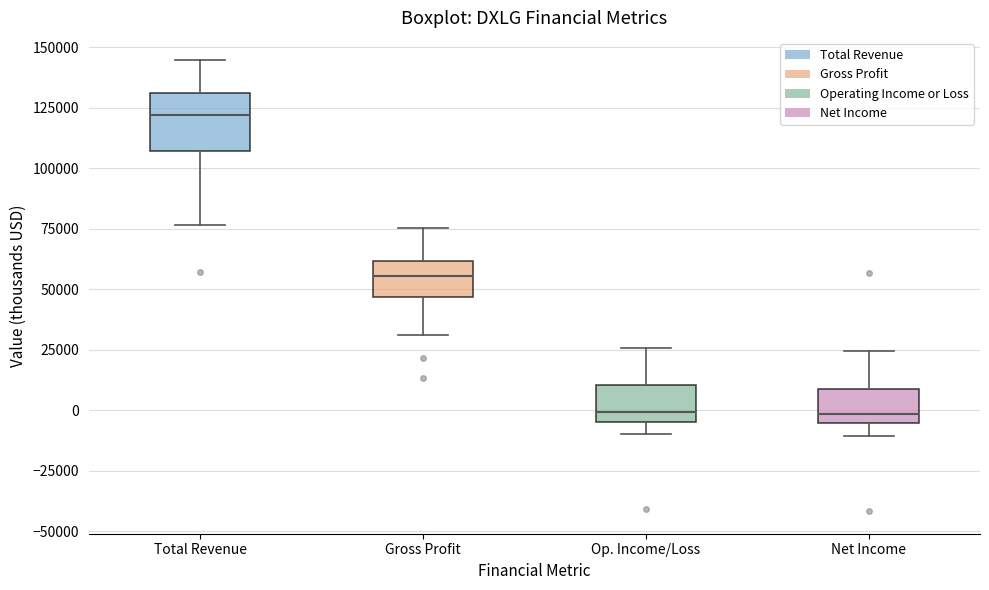

Which box is the tallest, from its lower edge to its upper edge?

Total Revenue